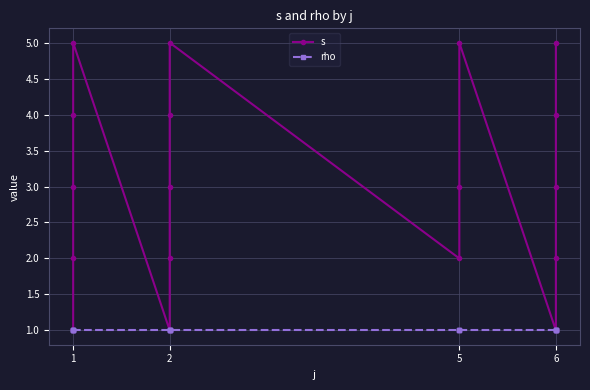

True or false: rho and s intersect in this chart.

False